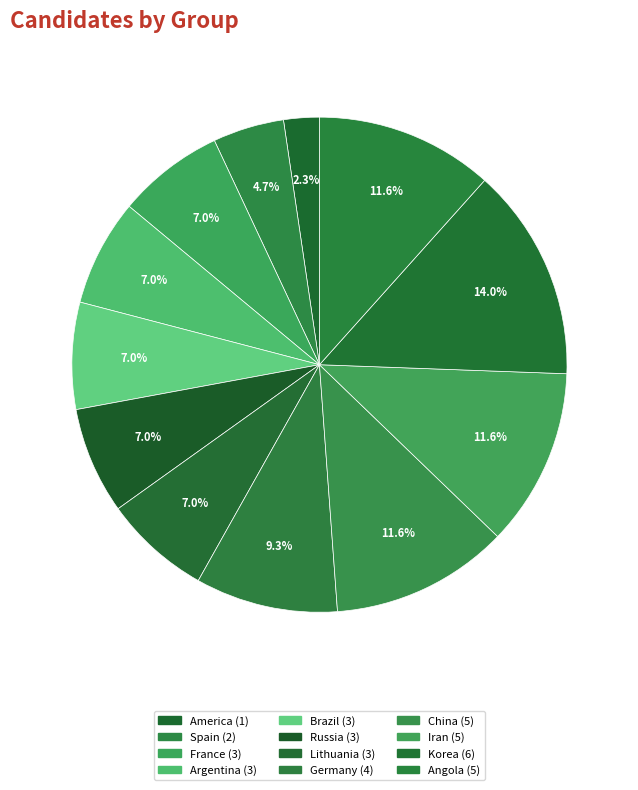

How many slices are in this pie chart?

12